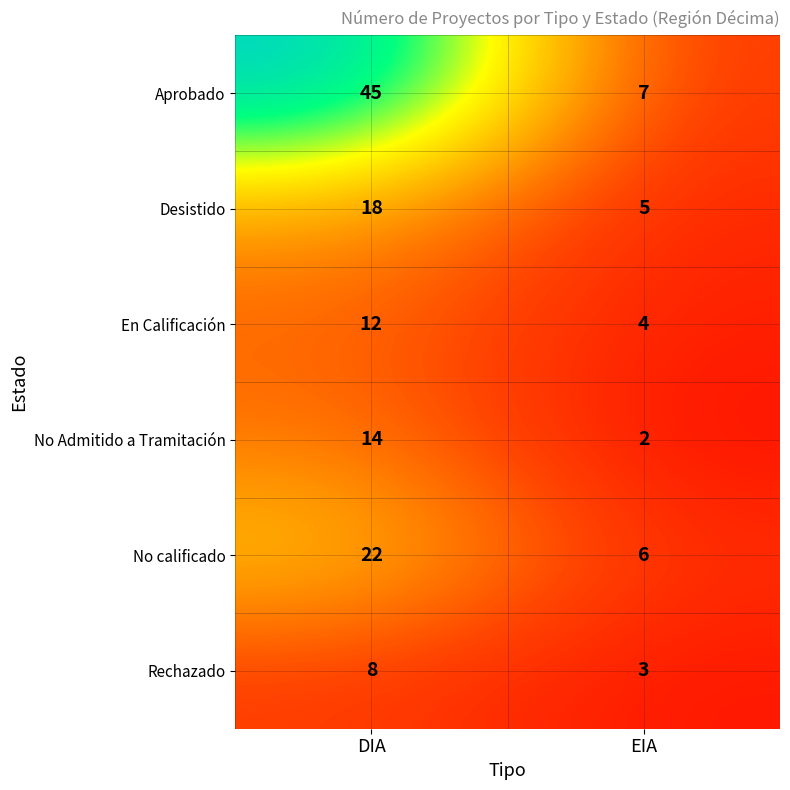

Between DIA and EIA, which series saw the biggest shift?

Aprobado